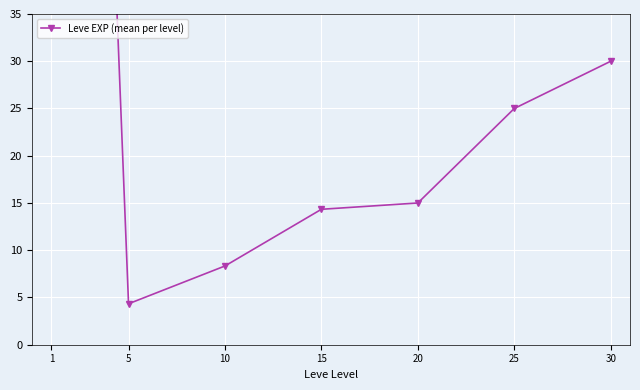

Rank the categories by value from highest to lowest.

1, 30, 25, 20, 15, 10, 5